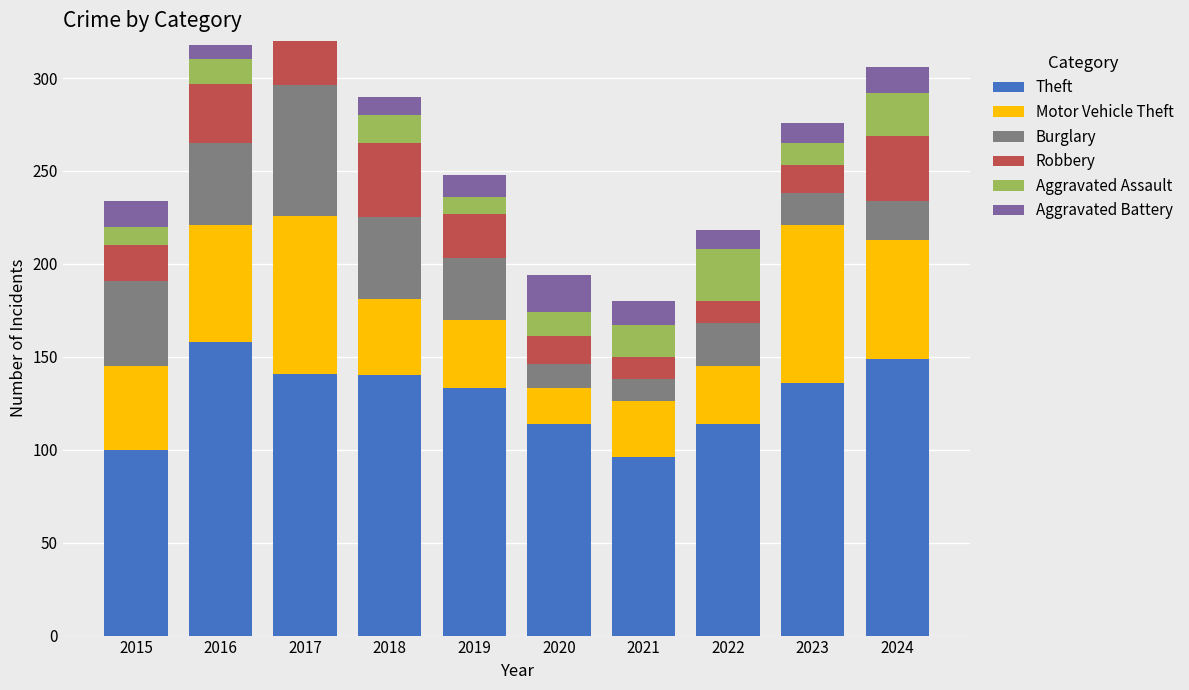

Reading right to left, what are all the values shown in this chart?

Theft: 2024=149	2023=136	2022=114	2021=96	2020=114	2019=133	2018=140	2017=141	2016=158	2015=100
Motor Vehicle Theft: 2024=64	2023=85	2022=31	2021=30	2020=19	2019=37	2018=41	2017=85	2016=63	2015=45
Burglary: 2024=21	2023=17	2022=23	2021=12	2020=13	2019=33	2018=44	2017=70	2016=44	2015=46
Robbery: 2024=35	2023=15	2022=12	2021=12	2020=15	2019=24	2018=40	2017=36	2016=32	2015=19
Aggravated Assault: 2024=23	2023=12	2022=28	2021=17	2020=13	2019=9	2018=15	2017=21	2016=13	2015=10
Aggravated Battery: 2024=14	2023=11	2022=10	2021=13	2020=20	2019=12	2018=10	2017=9	2016=8	2015=14